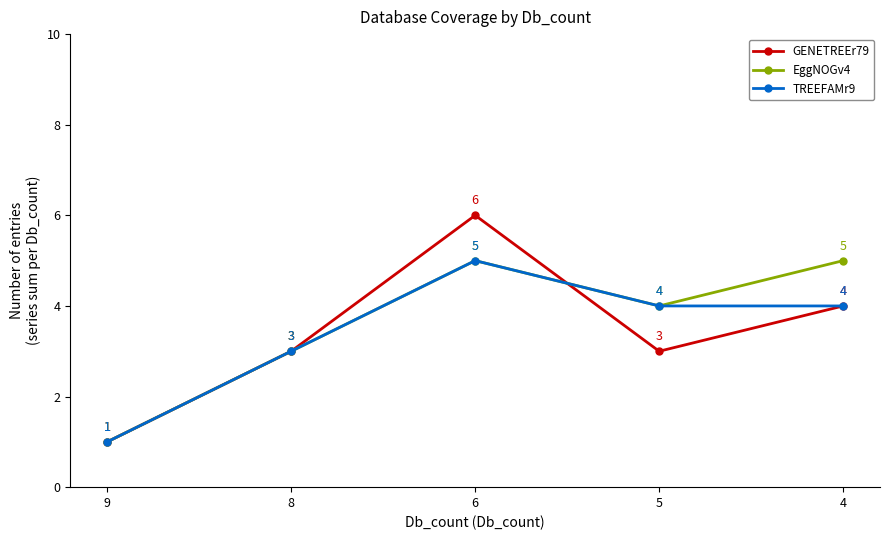

What are all the series names shown in the legend?

GENETREEr79, EggNOGv4, TREEFAMr9